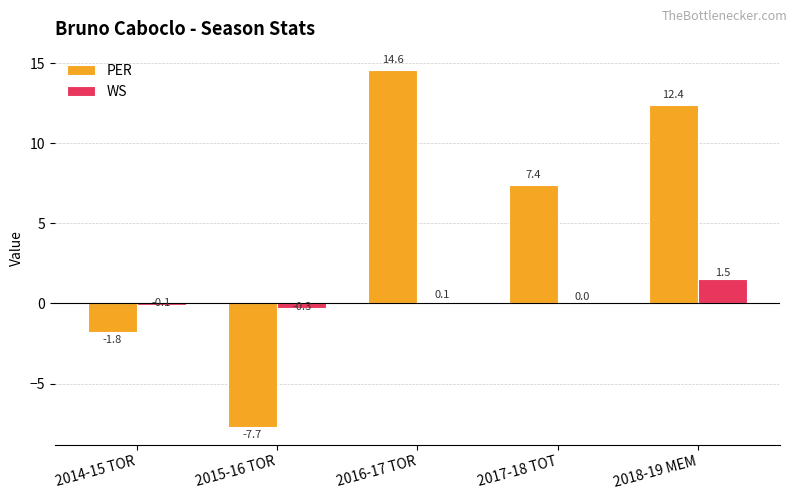

What is the sum of all PER values?

24.9